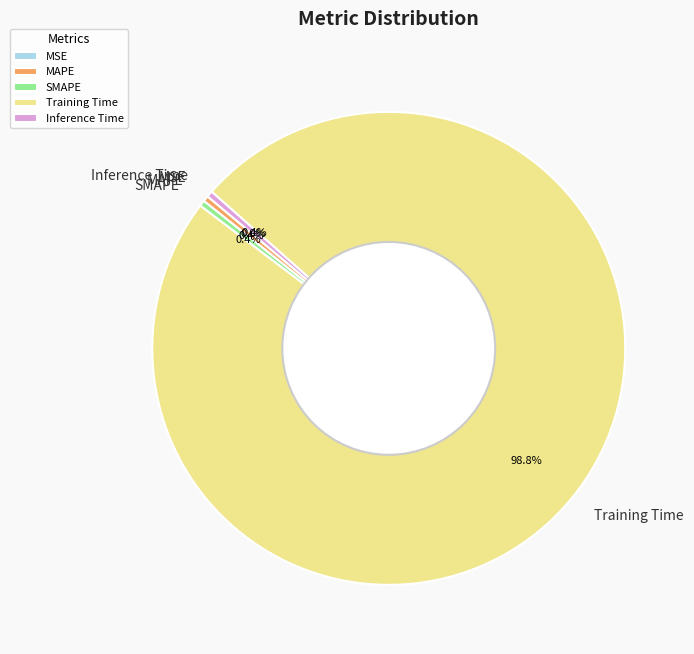

Does Training Time represent more than half of the total?

Yes